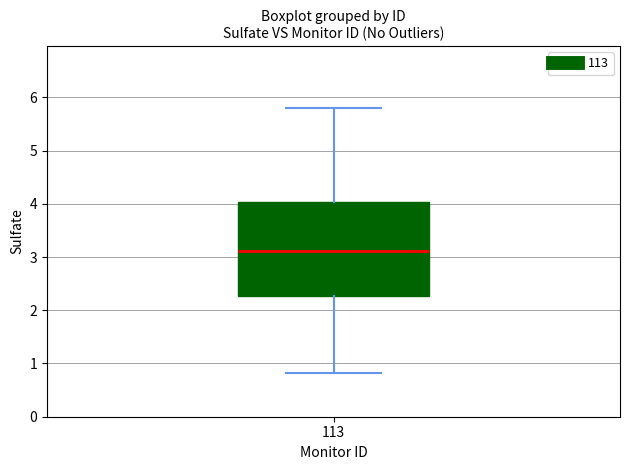

Transcribe this box plot: give where the median line is, the range the box spans, and where the two whiskers end, as read against the y-axis. The values are not printed on the chart, so give them approximately, as read against the axis.

median 3.1, box 2.3 to 4.0, whiskers 0.8 to 5.8